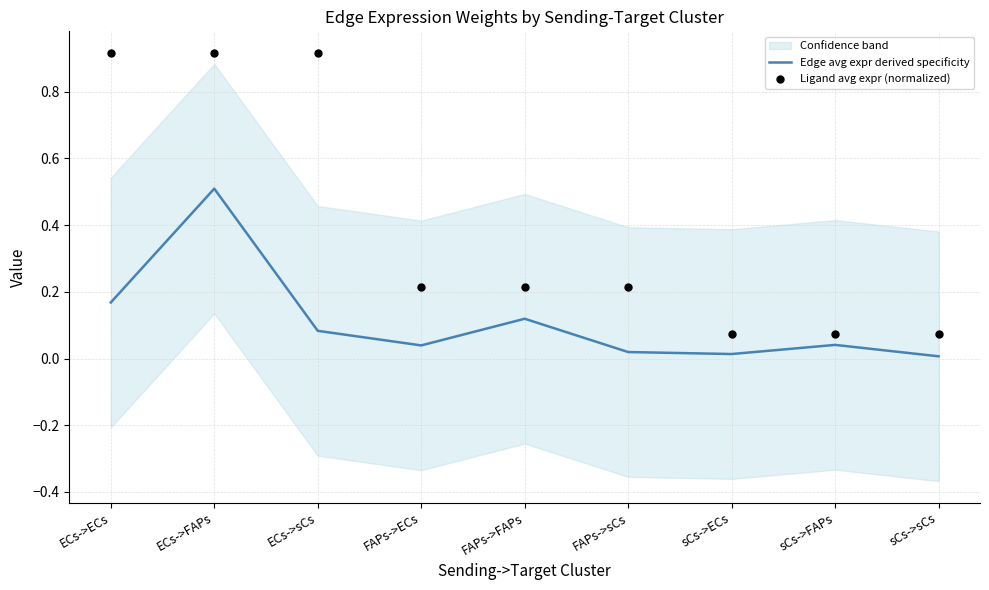

What are all the series names shown in the legend?

Edge avg expr derived specificity, Ligand avg expr (normalized)